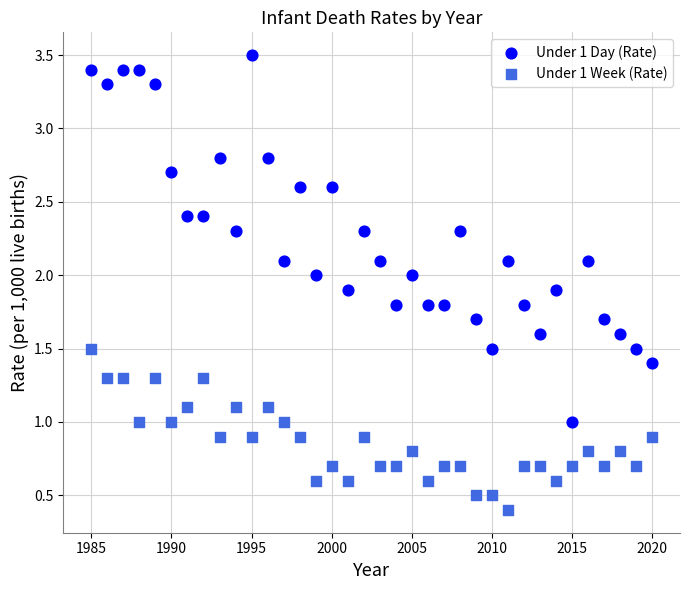

Across all data points, what is the range of Y values (max minus min)?

3.1